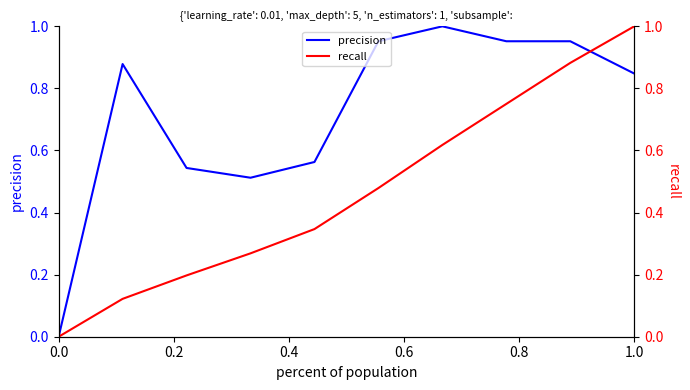

What is the label of the 6th point from the left?

1.0